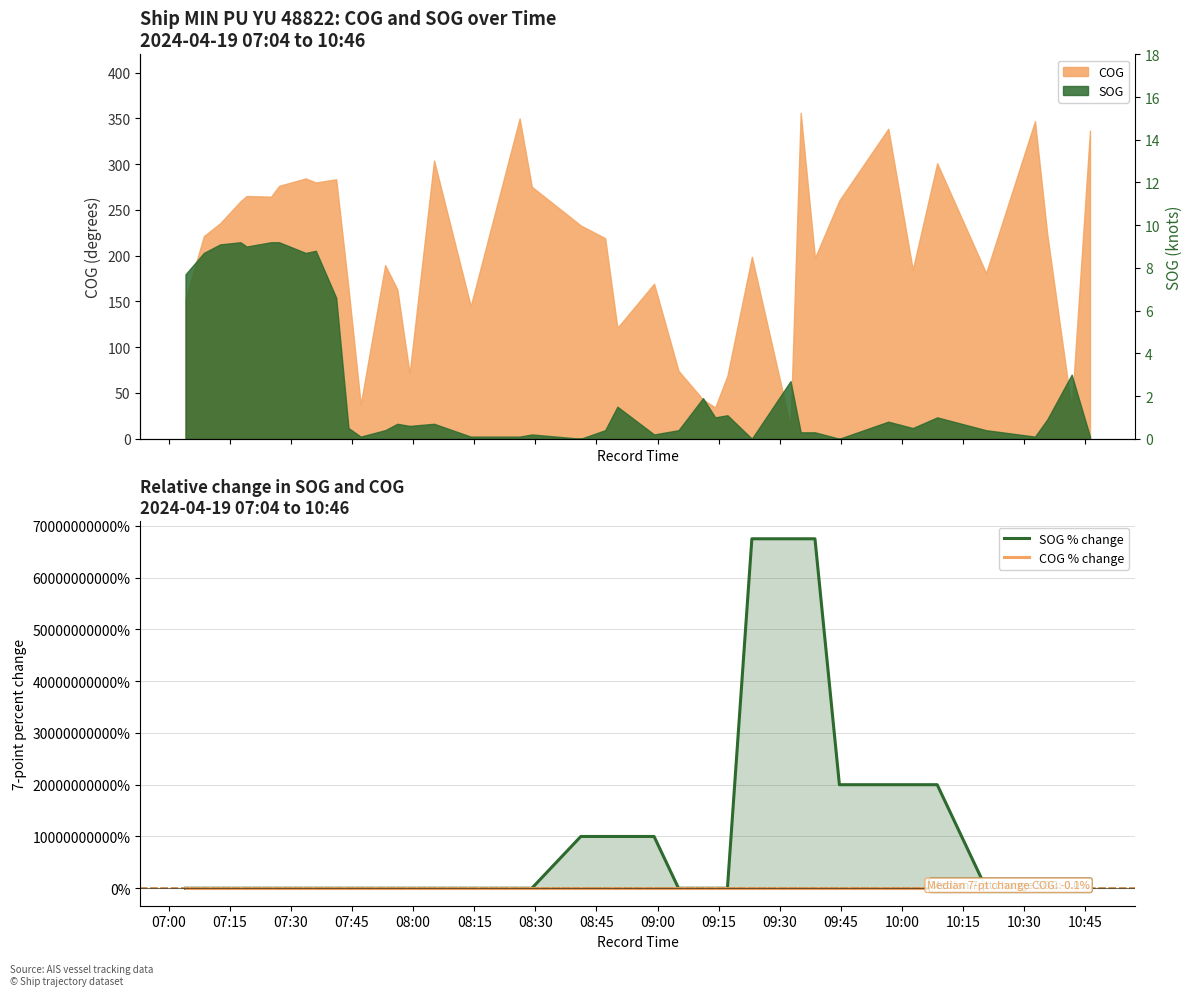

What is the value of the COG % change point at the 37th from the left?

19.8